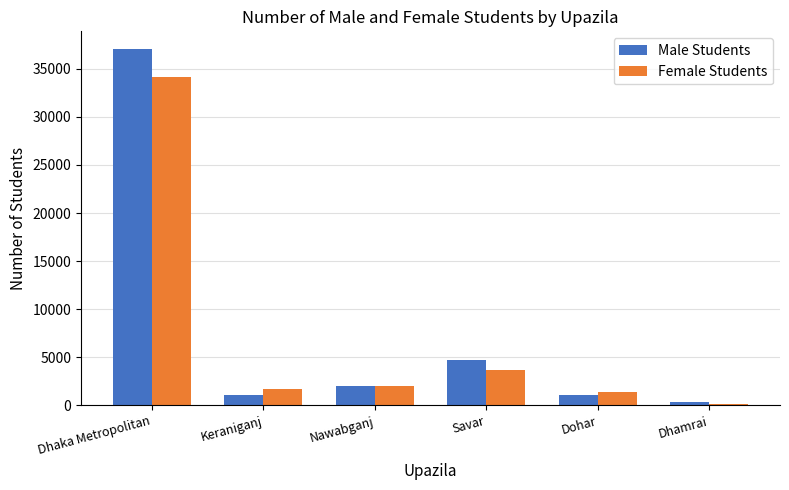

What is the spread (max minus min) of values at Savar?

985